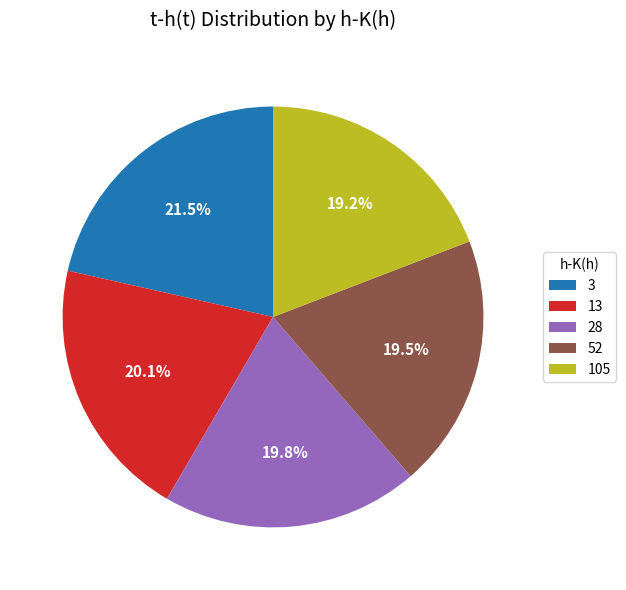

Which has a higher value, 13 or 105?

13